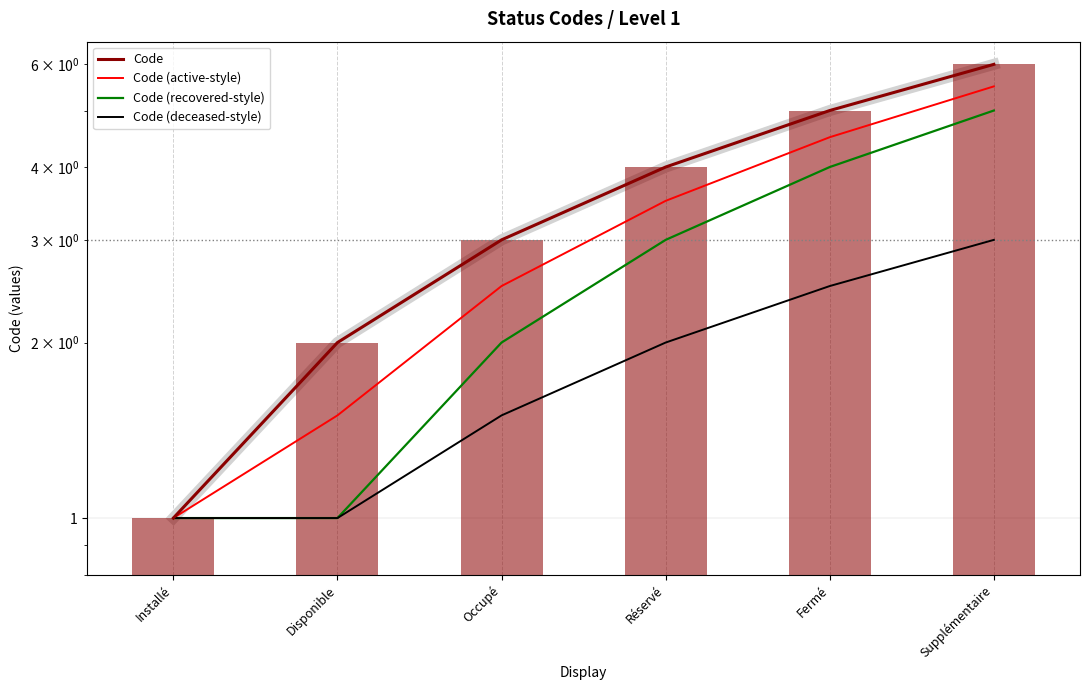

What are all the series names shown in the legend?

Code, Code (active-style), Code (recovered-style), Code (deceased-style)